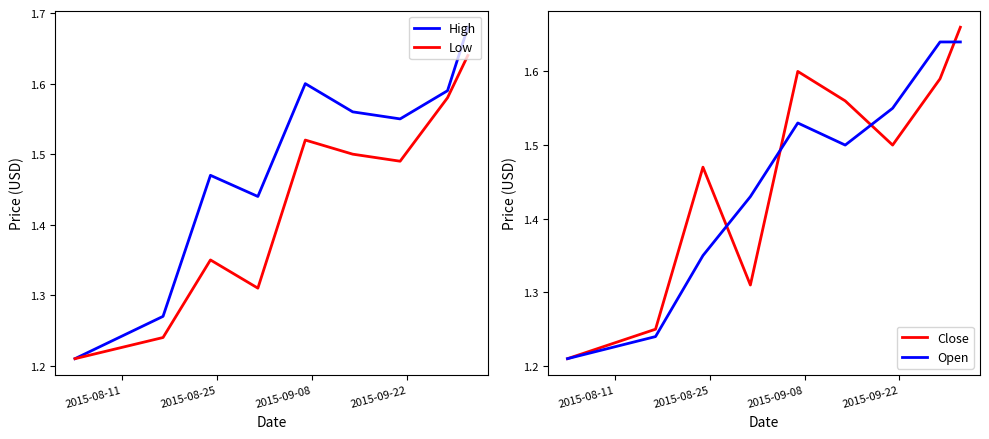

What is the average value of the High series?

1.5